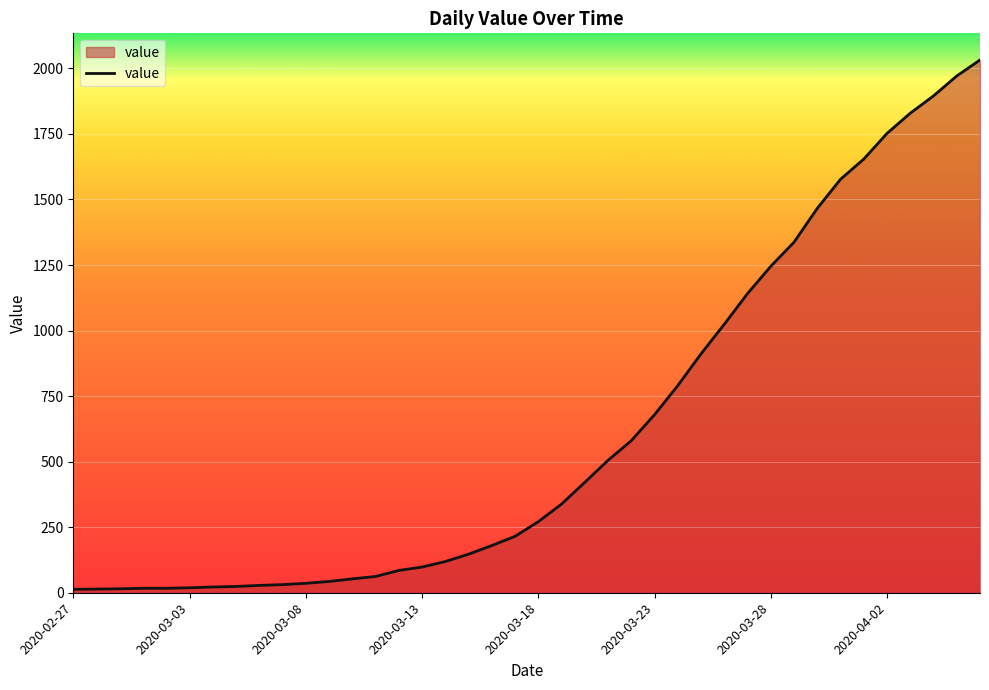

What is the difference between the maximum and minimum values?

2019